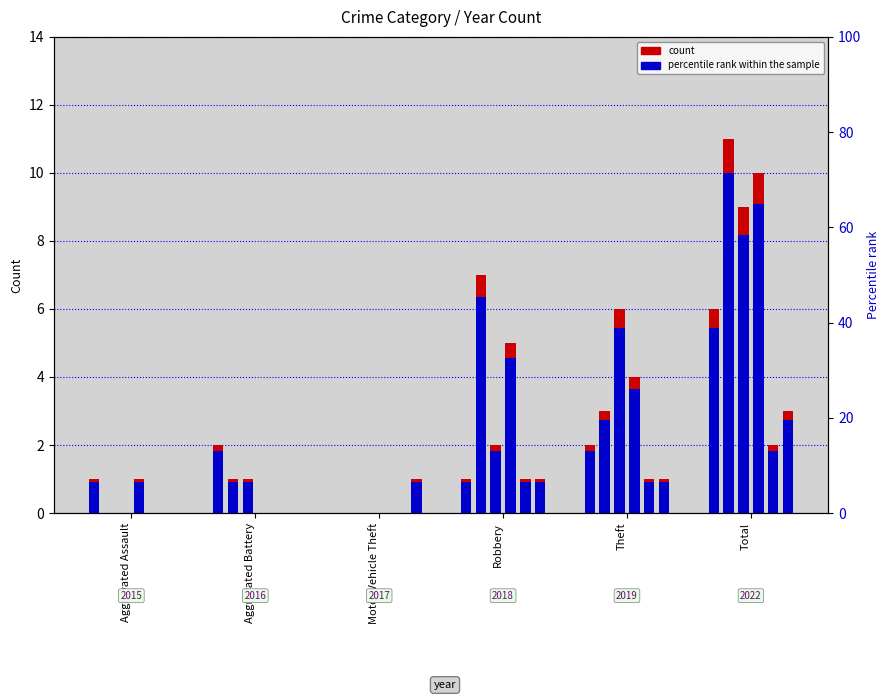

What is the label of the 1st bar from the right?

Total